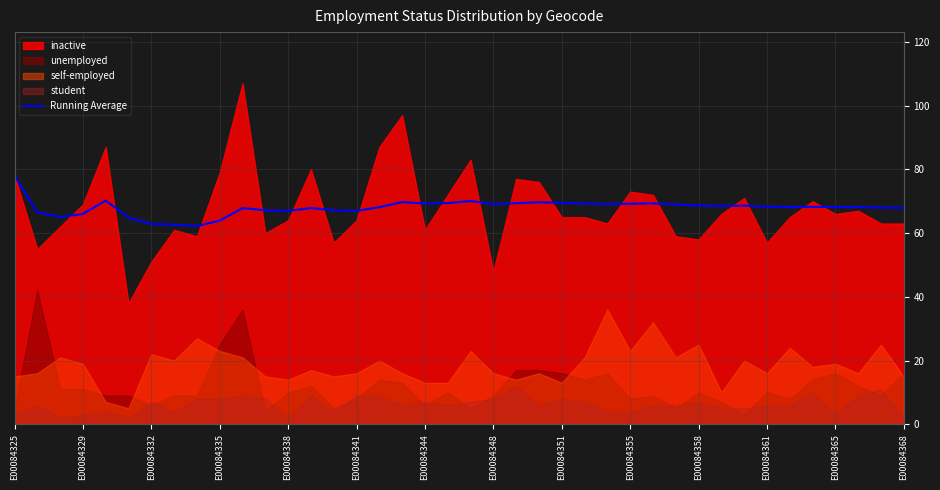

How many points are higher than both their immediate neighbors (excluding endpoints)?

9